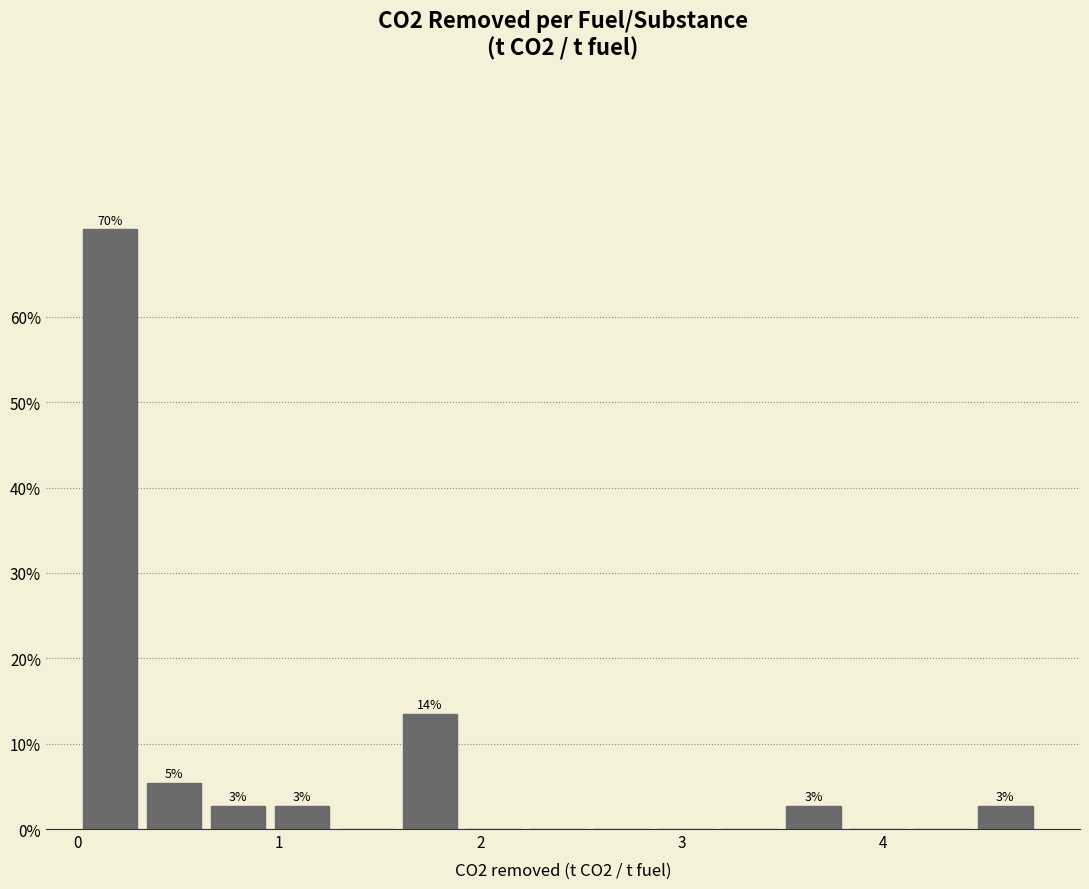

Read against the x-axis, roughly where is the centre of the tallest bar?

0.2